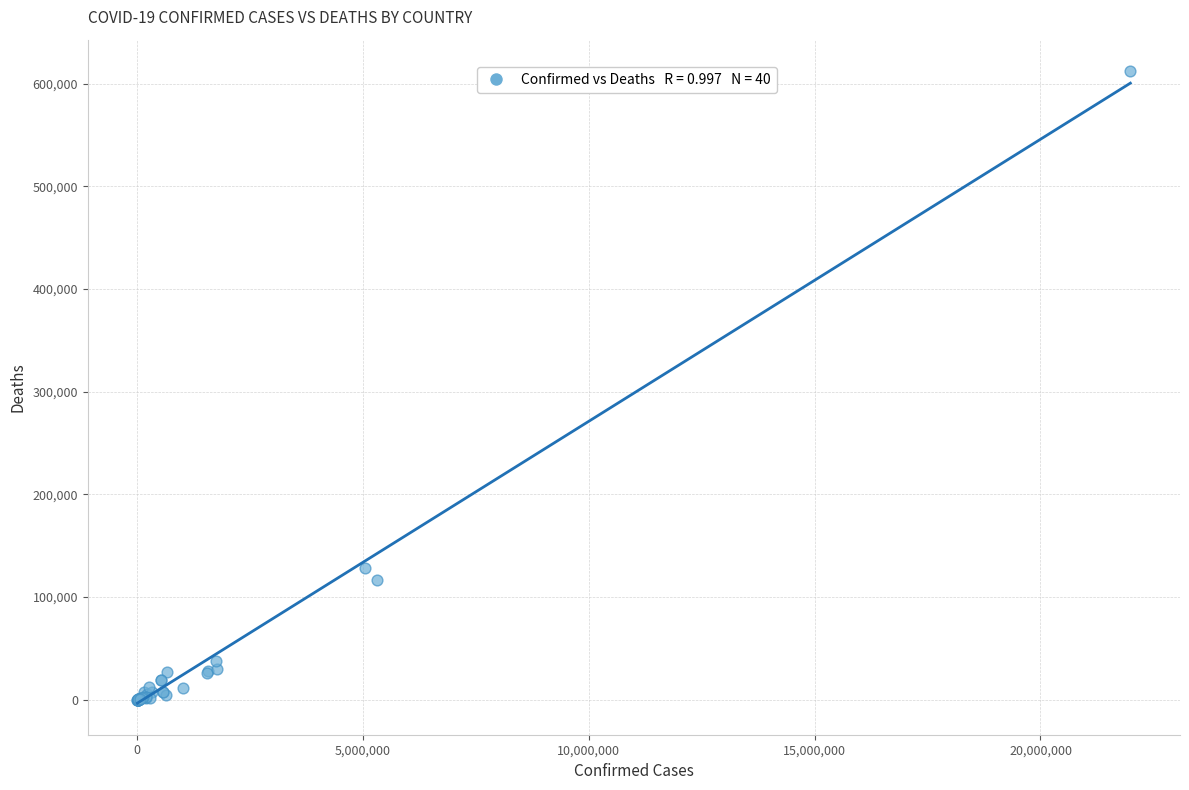

What Y value in the scatter plot is closest to 306073?

127963